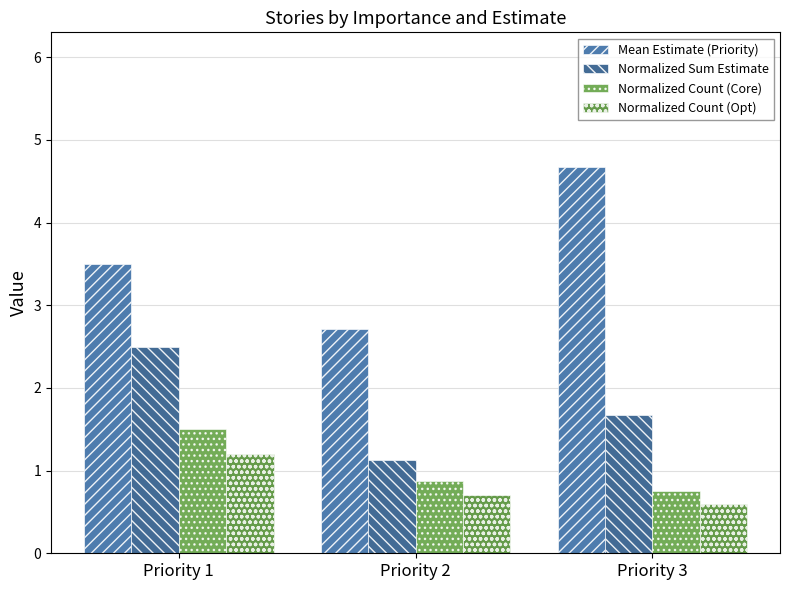

List the labels in order of Normalized Count (Opt) value, smallest first.

Priority 3, Priority 2, Priority 1